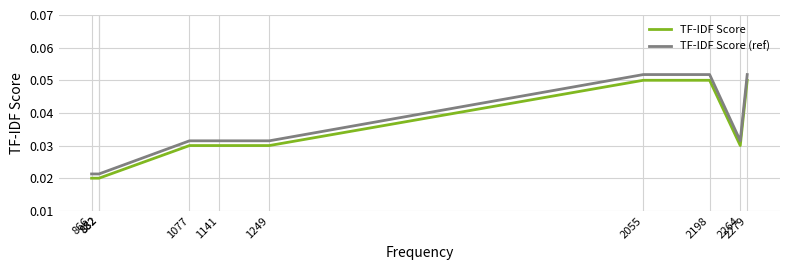

List the series in order of their overall mean, lowest first.

TF-IDF Score, TF-IDF Score (ref)